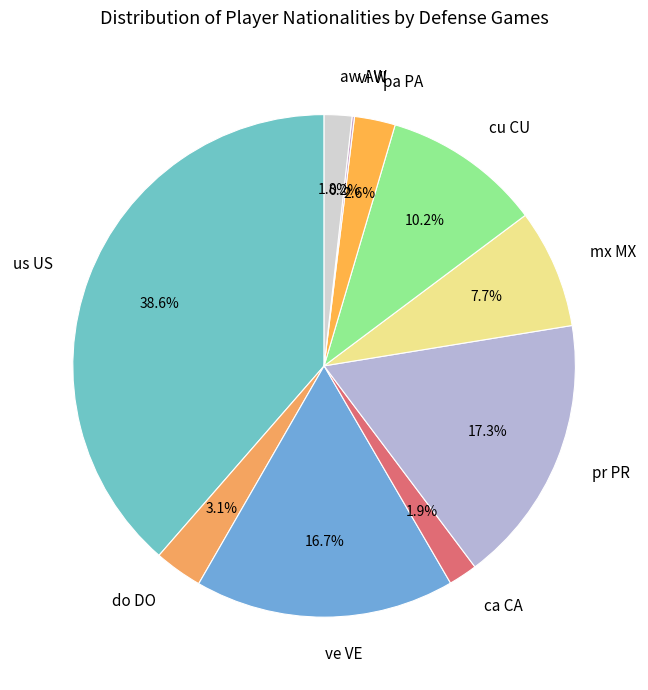

To the nearest percent, what is the average slice percentage?

10%